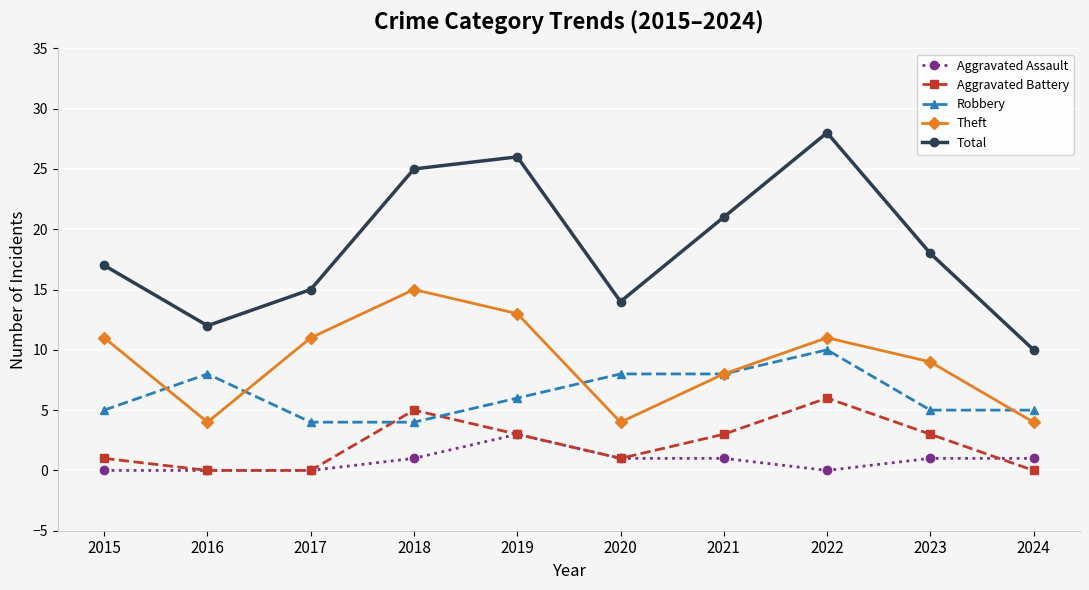

Reading left to right, what are all the values shown in this chart?

Aggravated Assault: 0	0	0	1	3	1	1	0	1	1
Aggravated Battery: 1	0	0	5	3	1	3	6	3	0
Robbery: 5	8	4	4	6	8	8	10	5	5
Theft: 11	4	11	15	13	4	8	11	9	4
Total: 17	12	15	25	26	14	21	28	18	10